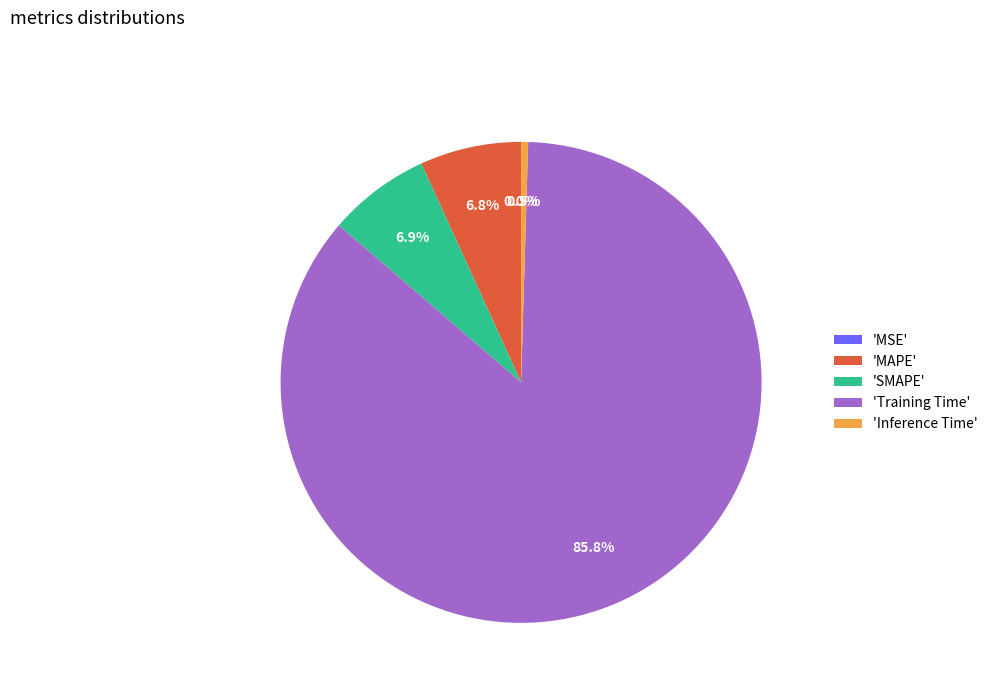

Which category has the biggest portion of the pie?

'Training Time'